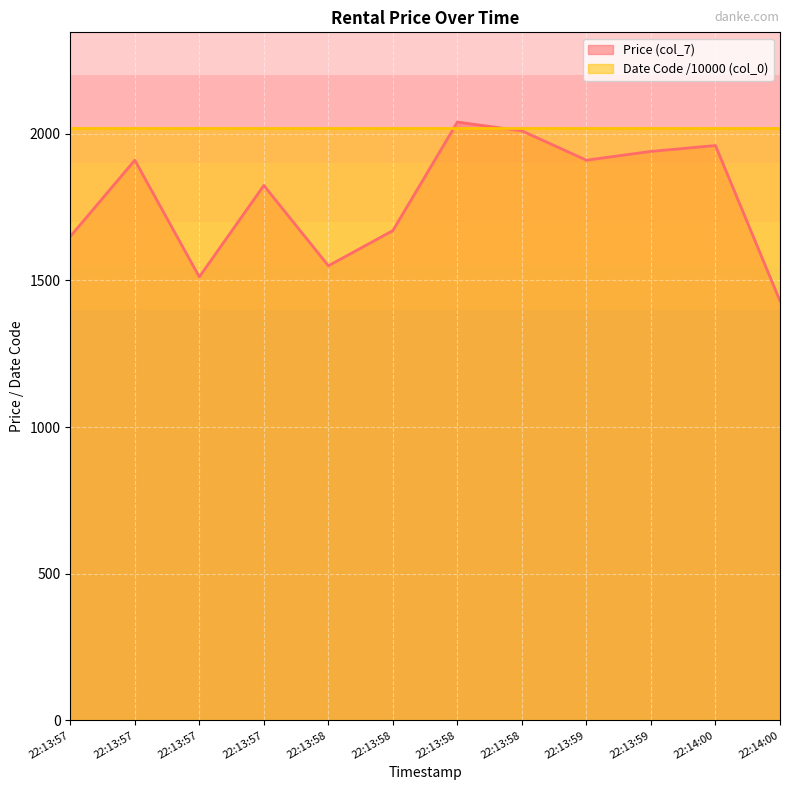

Reading left to right, list all the values displayed in this chart.

1650	1910	1512	1824	1550	1670	2040	2010	1910	1940	1960	1430